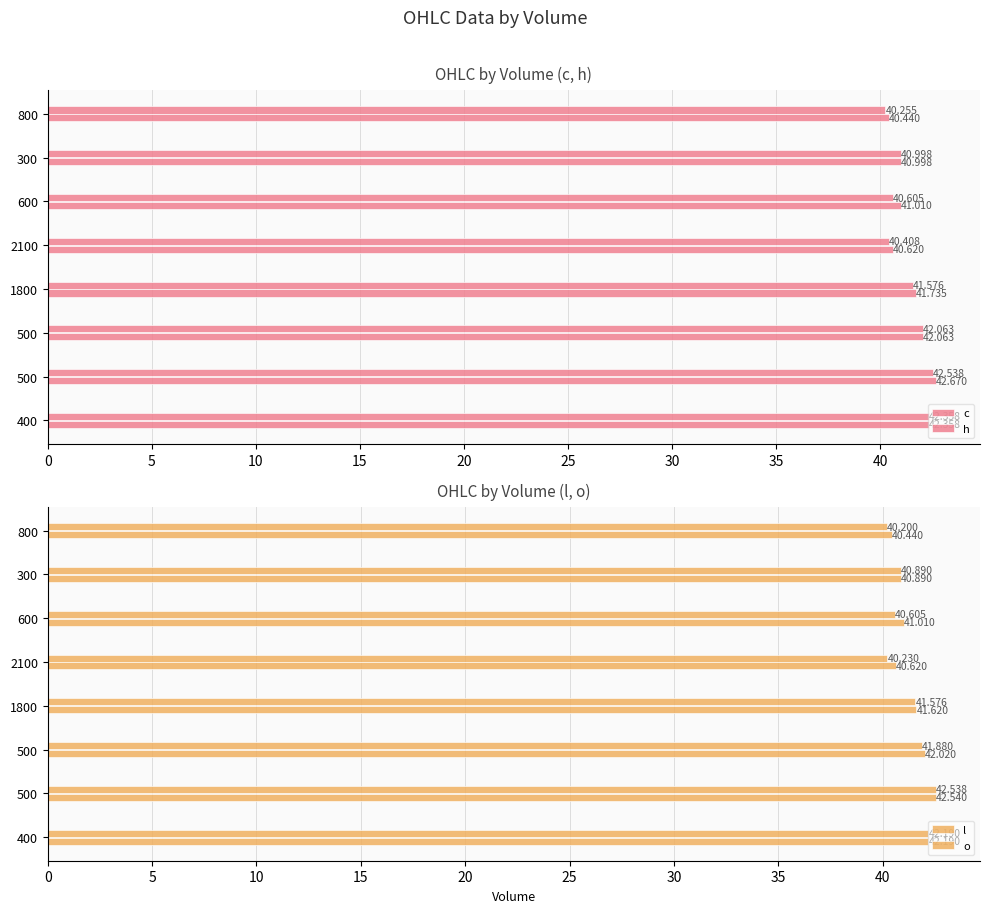

How many data points in h are above 41?

5